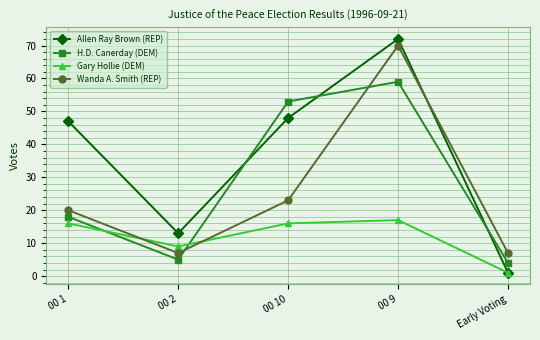

What is the approximate value of Wanda A. Smith (REP) at 00 9?

70